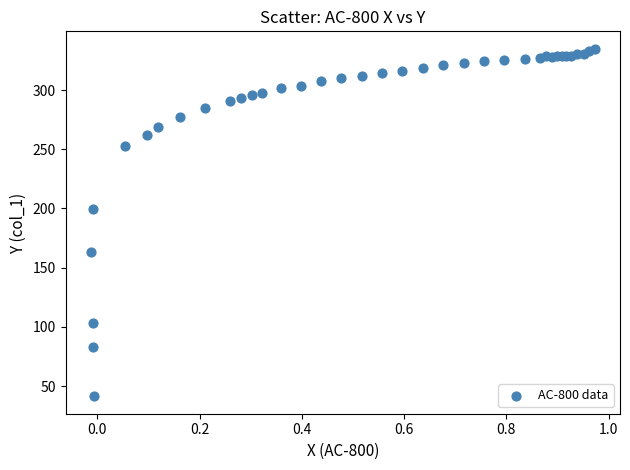

What Y value in the scatter plot is closest to 188?

199.5